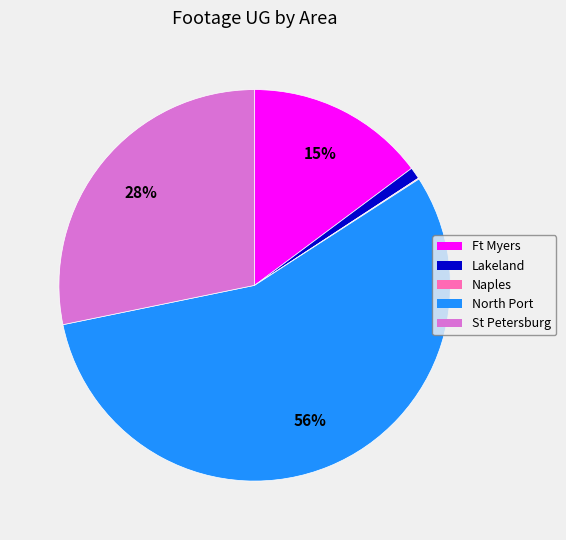

Does any single category account for the majority?

Yes